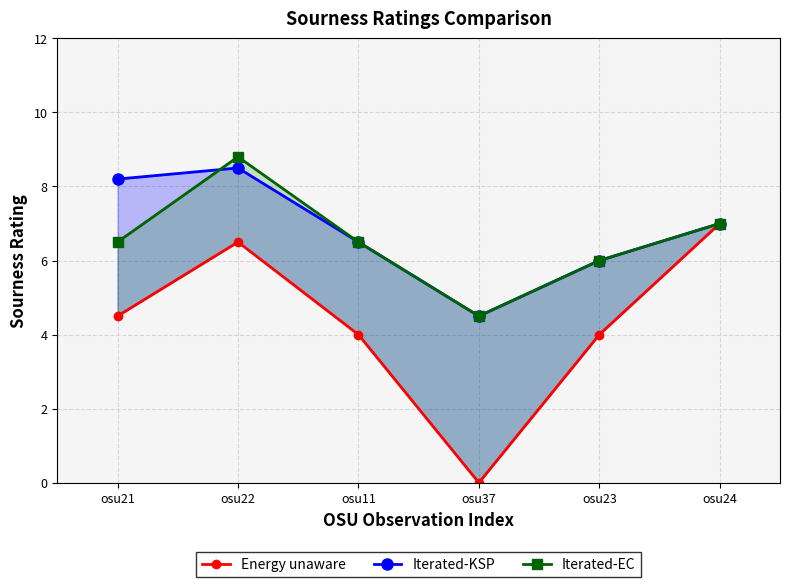

How many lines are shown in the chart?

3